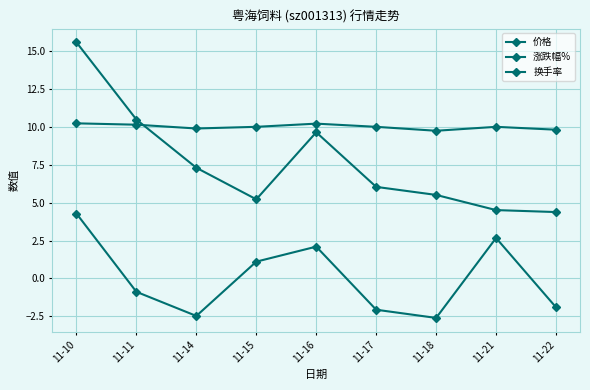

At which category is the sum across all series the highest?

11-10